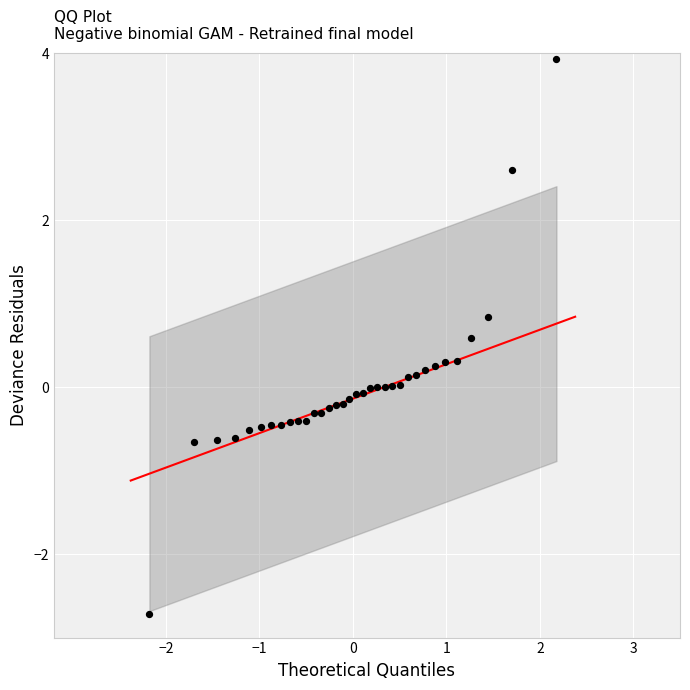

What is the range of X values (max minus min)?

4.4